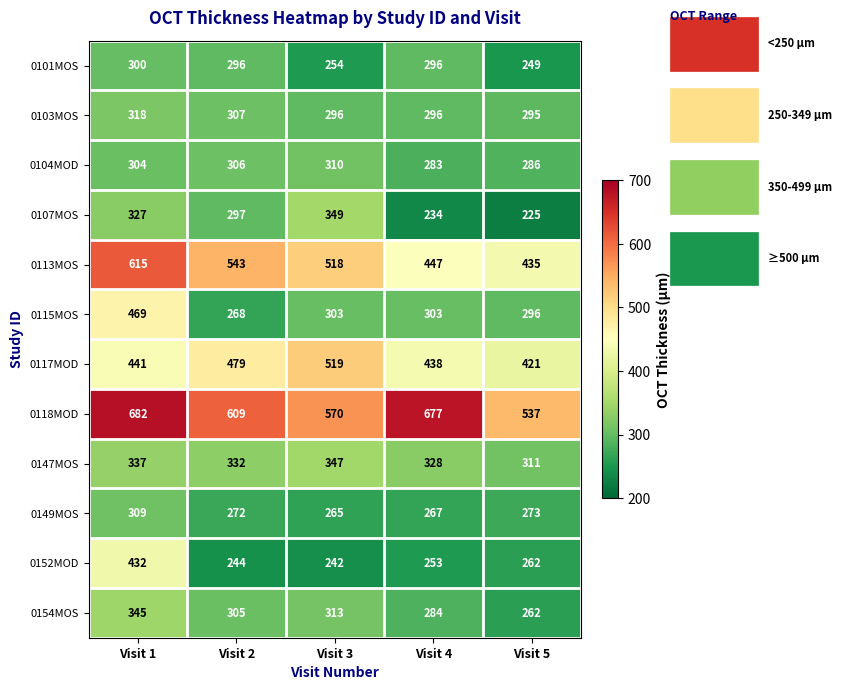

Where does the 0107MOS series first go above 297?

Visit 1